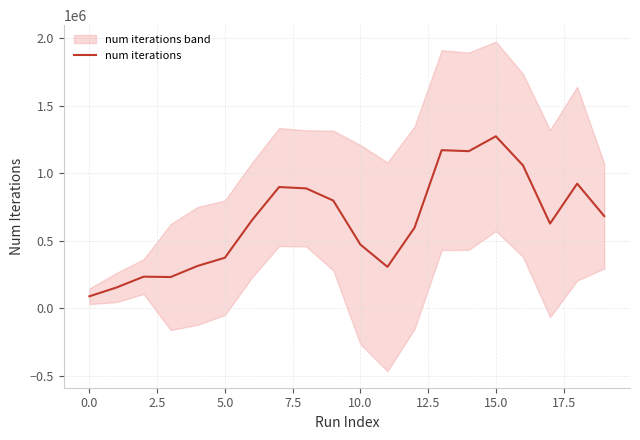

What is the label of the 18th point from the left?

17